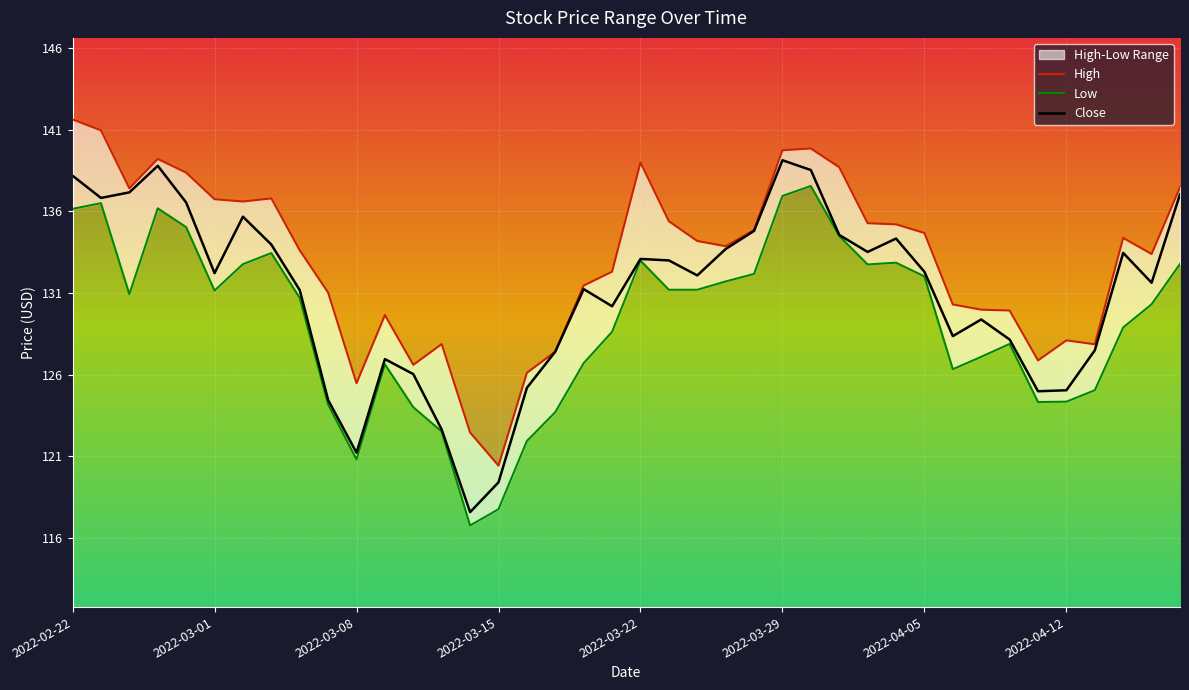

Where is the first local maximum for Close?

2022-02-25